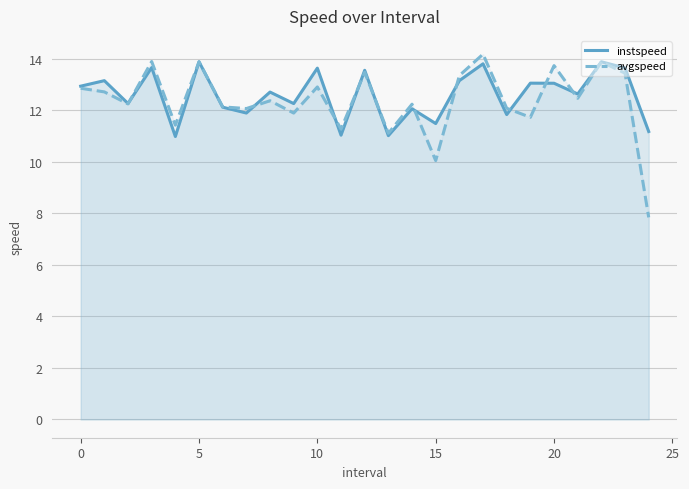

Which series has the largest range (max minus min)?

avgspeed